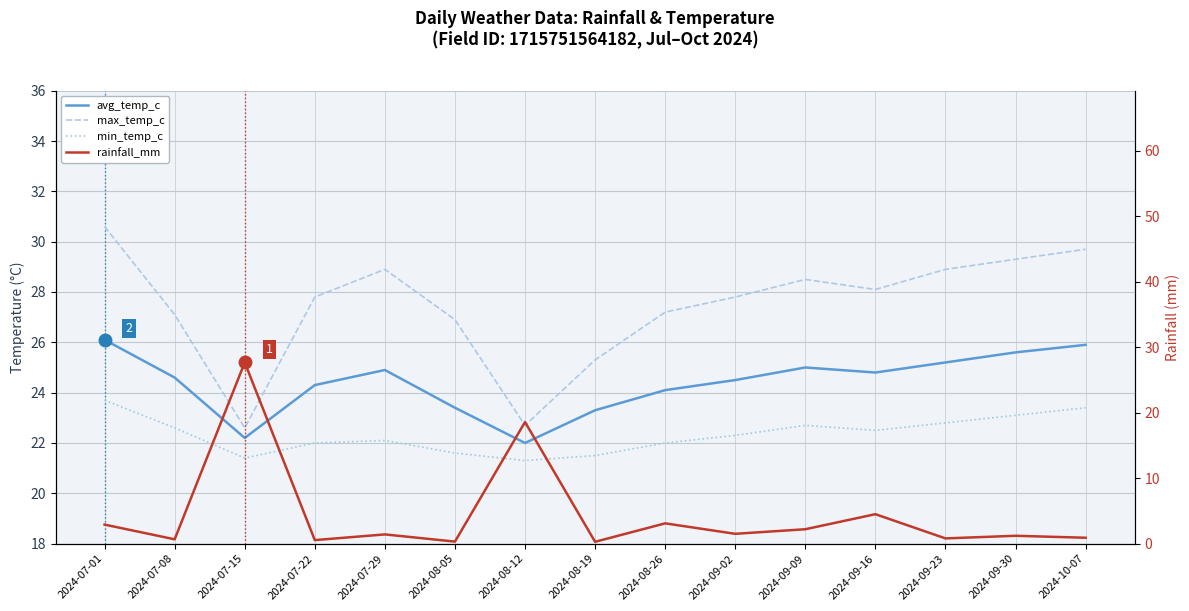

Which series has the largest range (max minus min)?

rainfall_mm